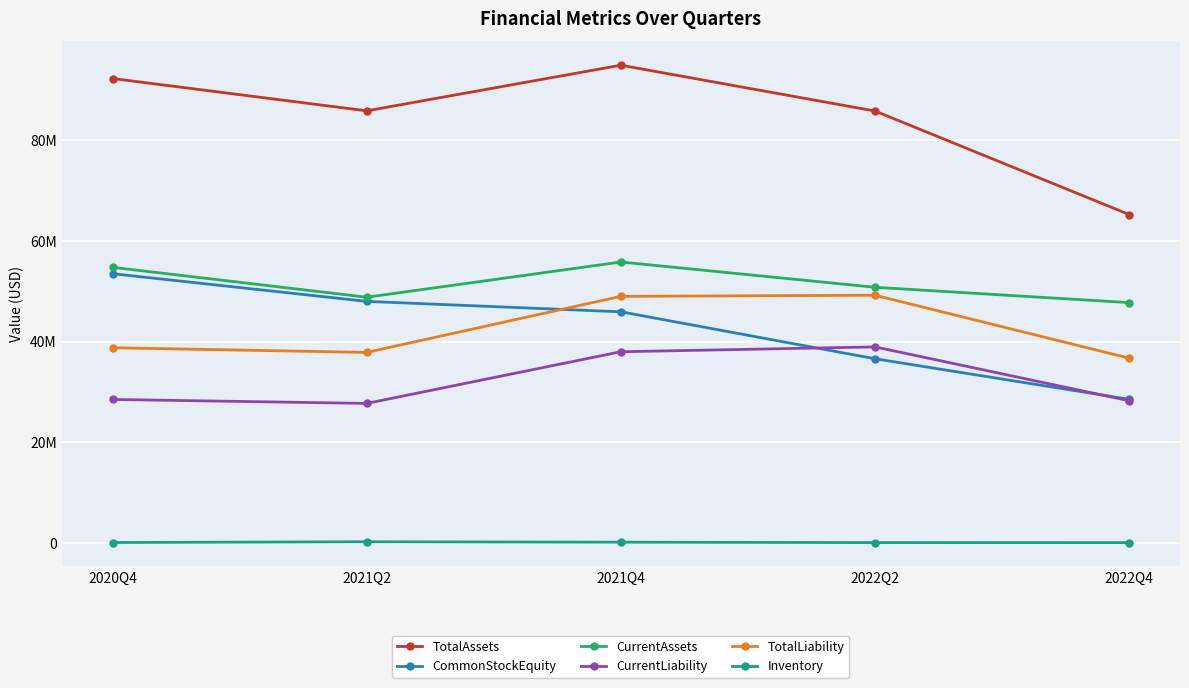

What are all the series names shown in the legend?

TotalAssets, CommonStockEquity, CurrentAssets, CurrentLiability, TotalLiability, Inventory